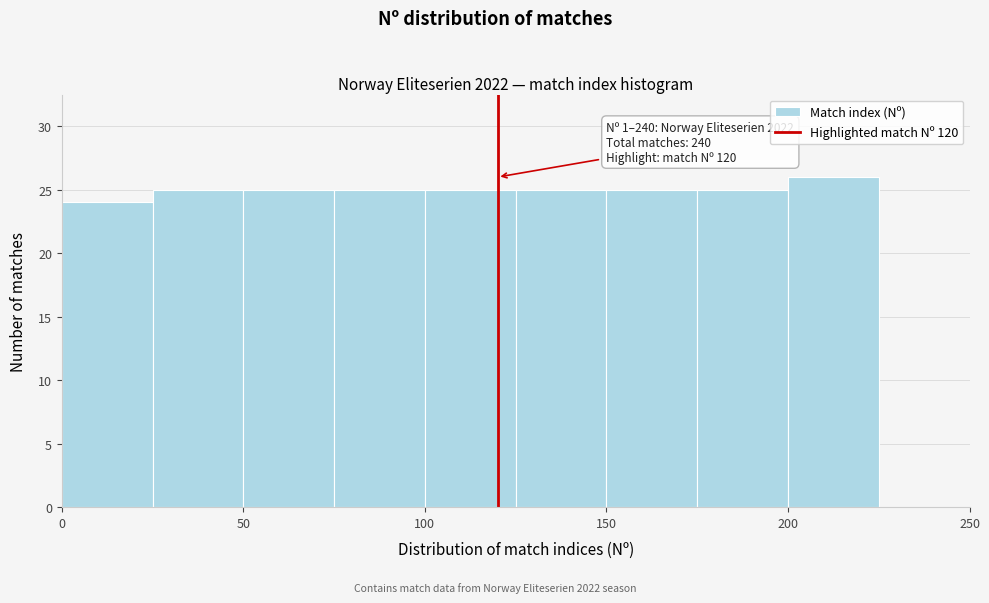

Over which range of the x-axis is the bar tallest?

200 to 225